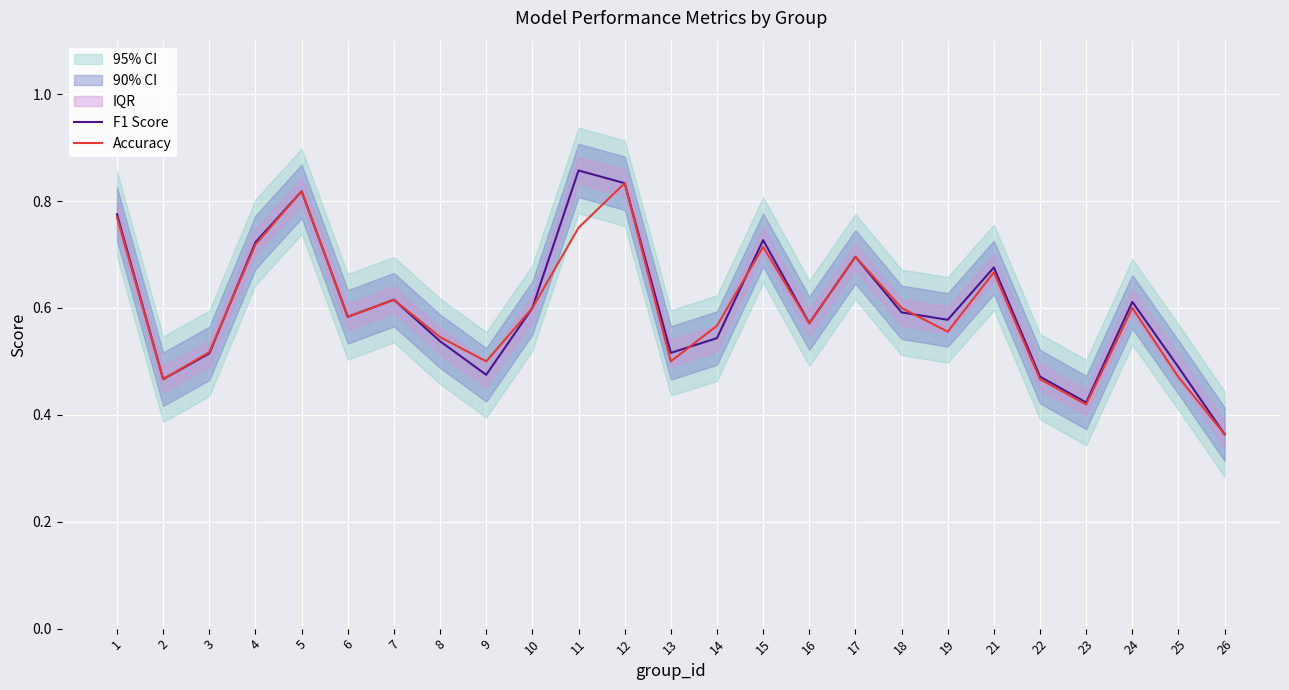

What is the difference between the Accuracy values at 4 and 5?

0.1